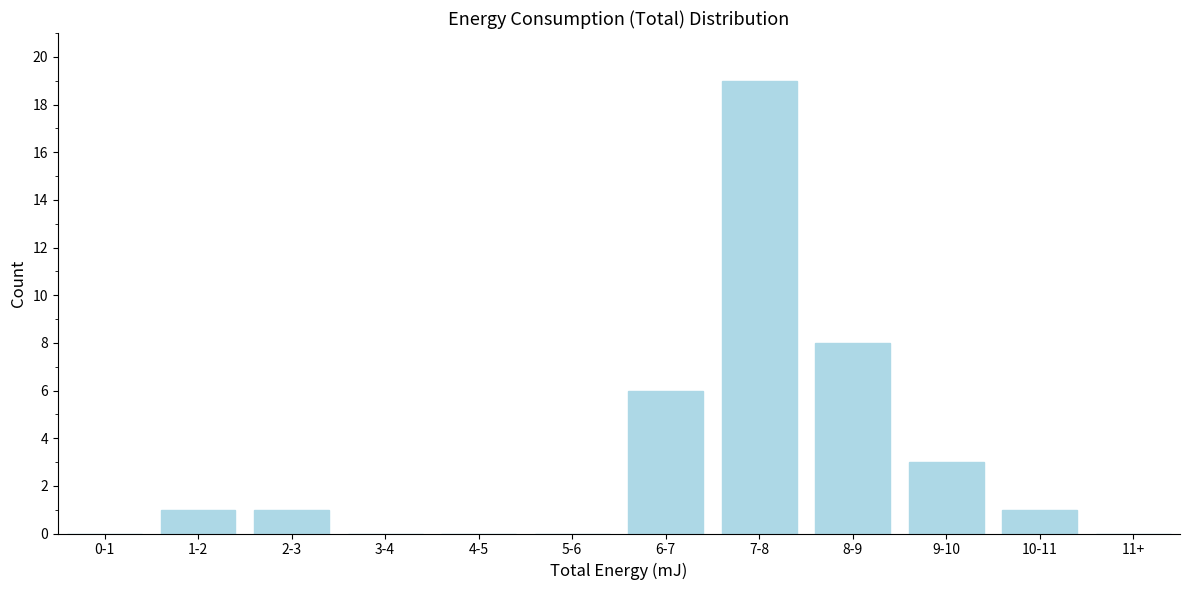

Reading left to right, what are all the values shown in this chart?

0-1=0	1-2=1	2-3=1	3-4=0	4-5=0	5-6=0	6-7=6	7-8=19	8-9=8	9-10=3	10-11=1	11+=0